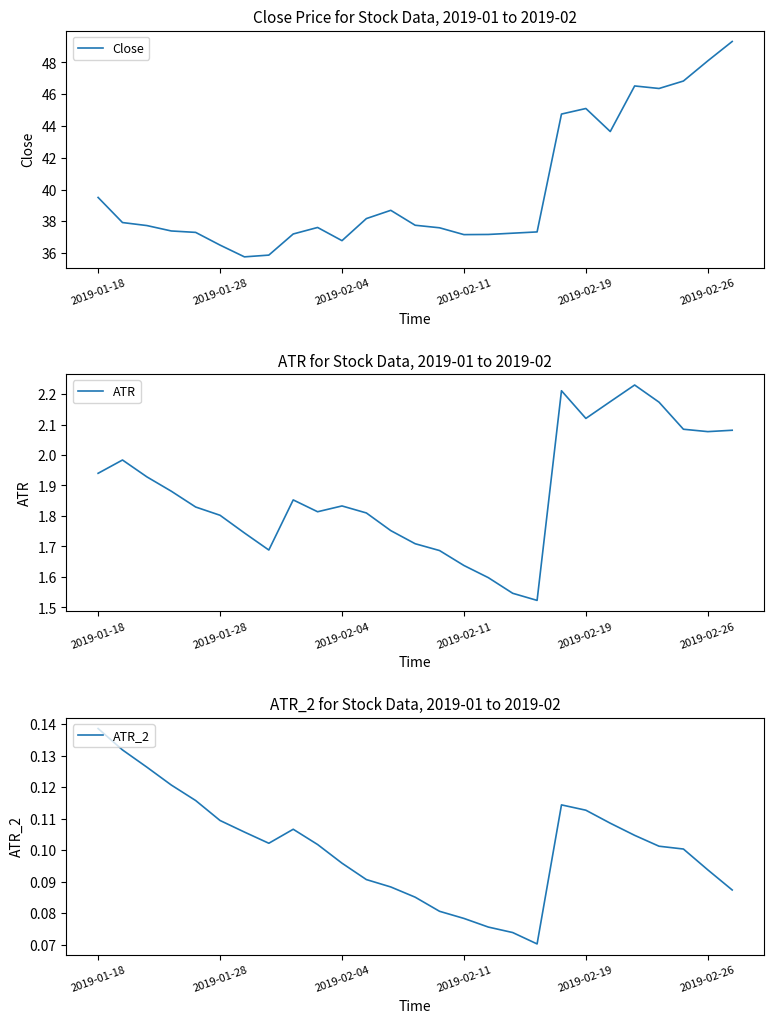

Where does the Close series first go above 37?

2019-01-18